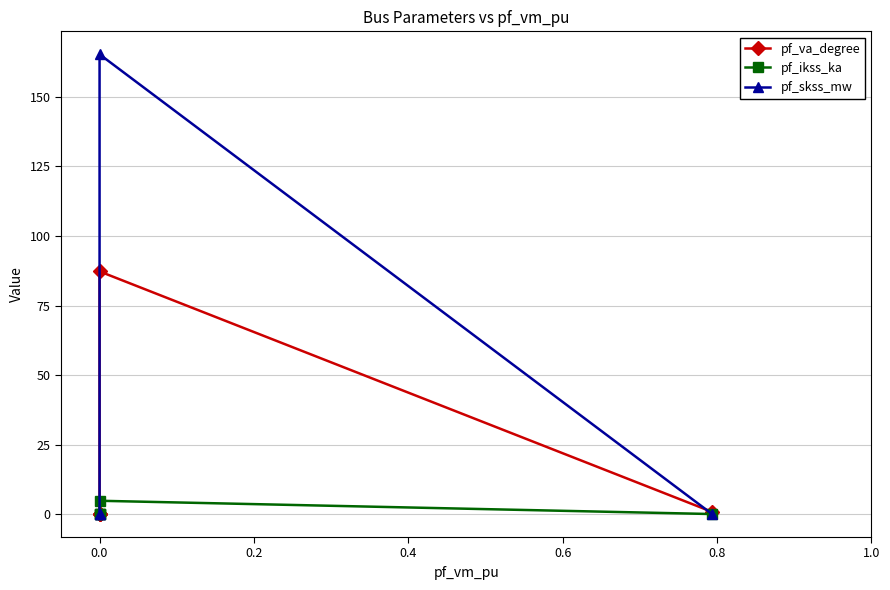

What is the total value across all series at 0.0?

257.4